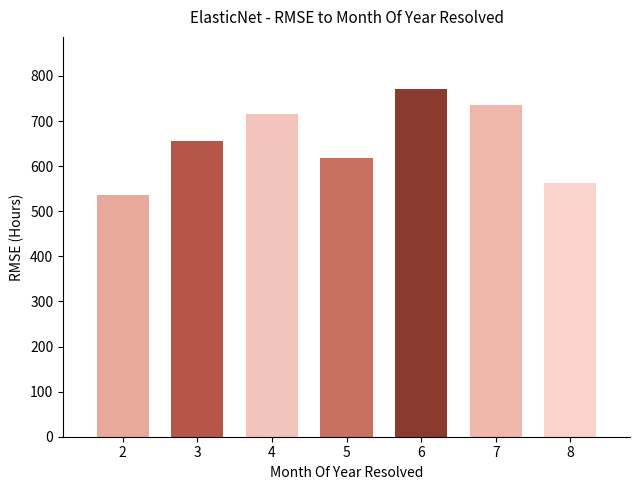

Which has a higher value, 6 or 2?

6